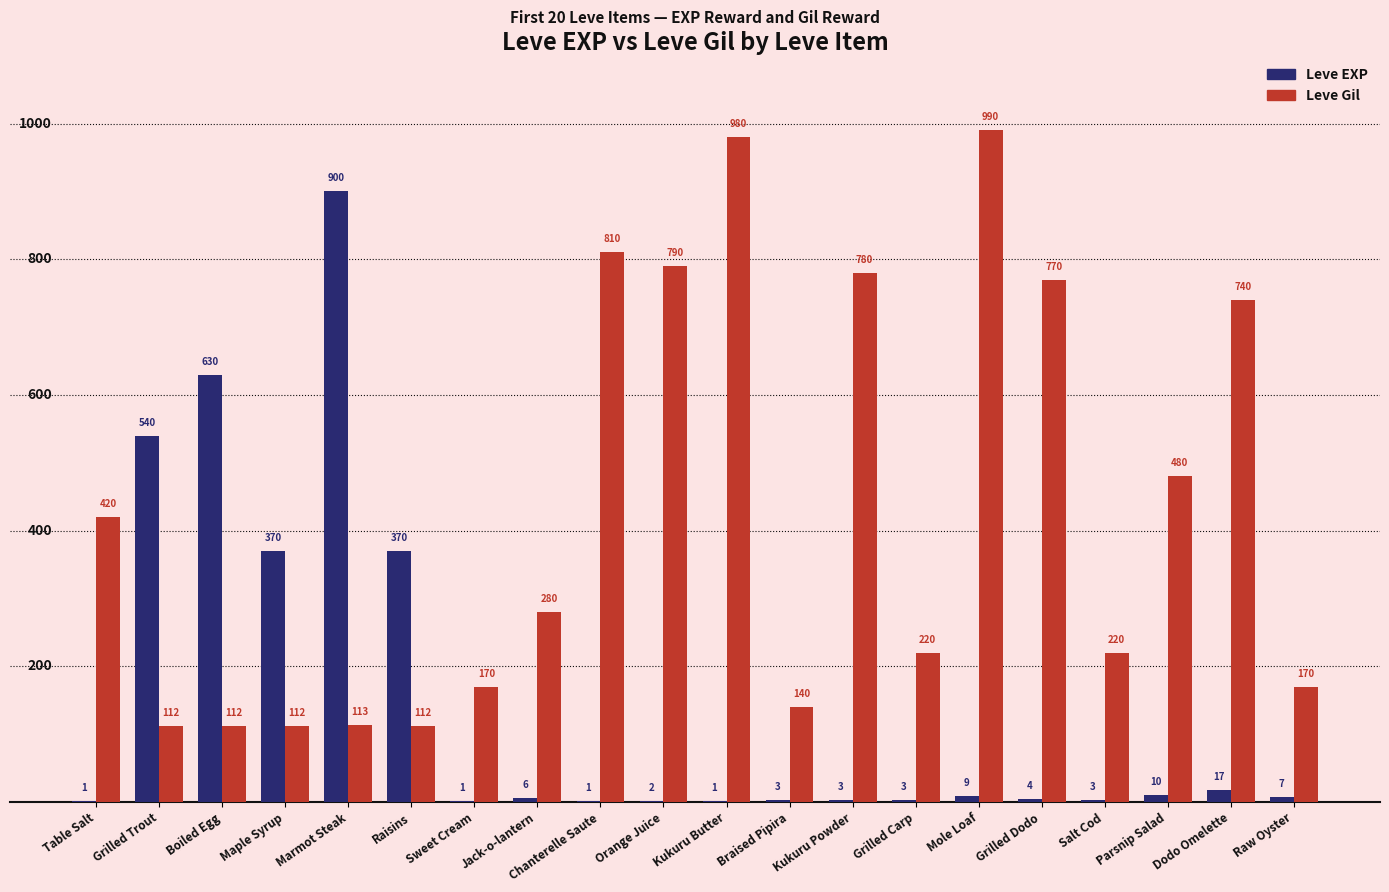

What is the spread (max minus min) of values at Jack-o-lantern?

274